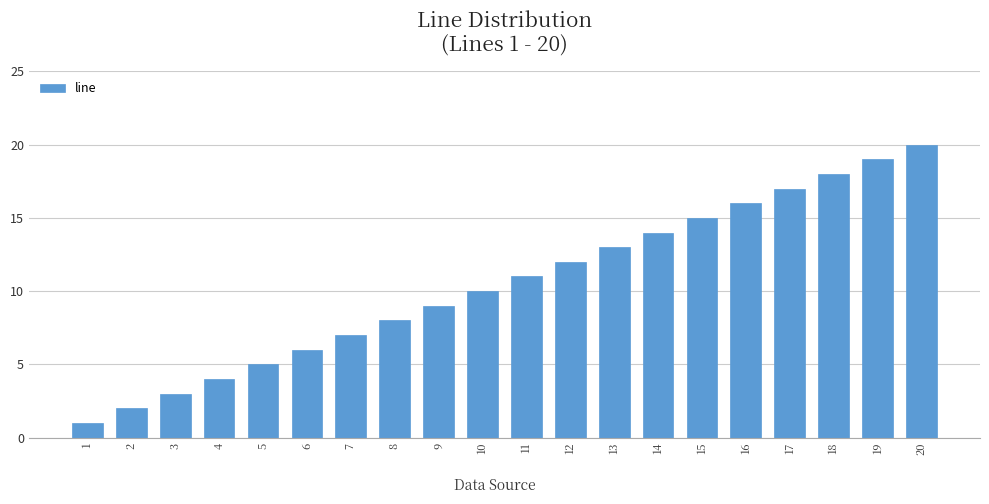

Approximately how many times larger is the value at 6 compared to 3?

2.0